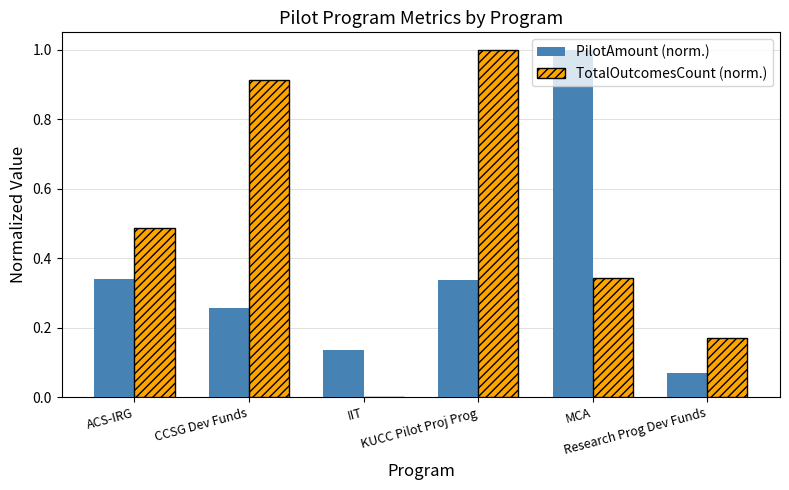

What are all the series names shown in the legend?

PilotAmount (norm.), TotalOutcomesCount (norm.)